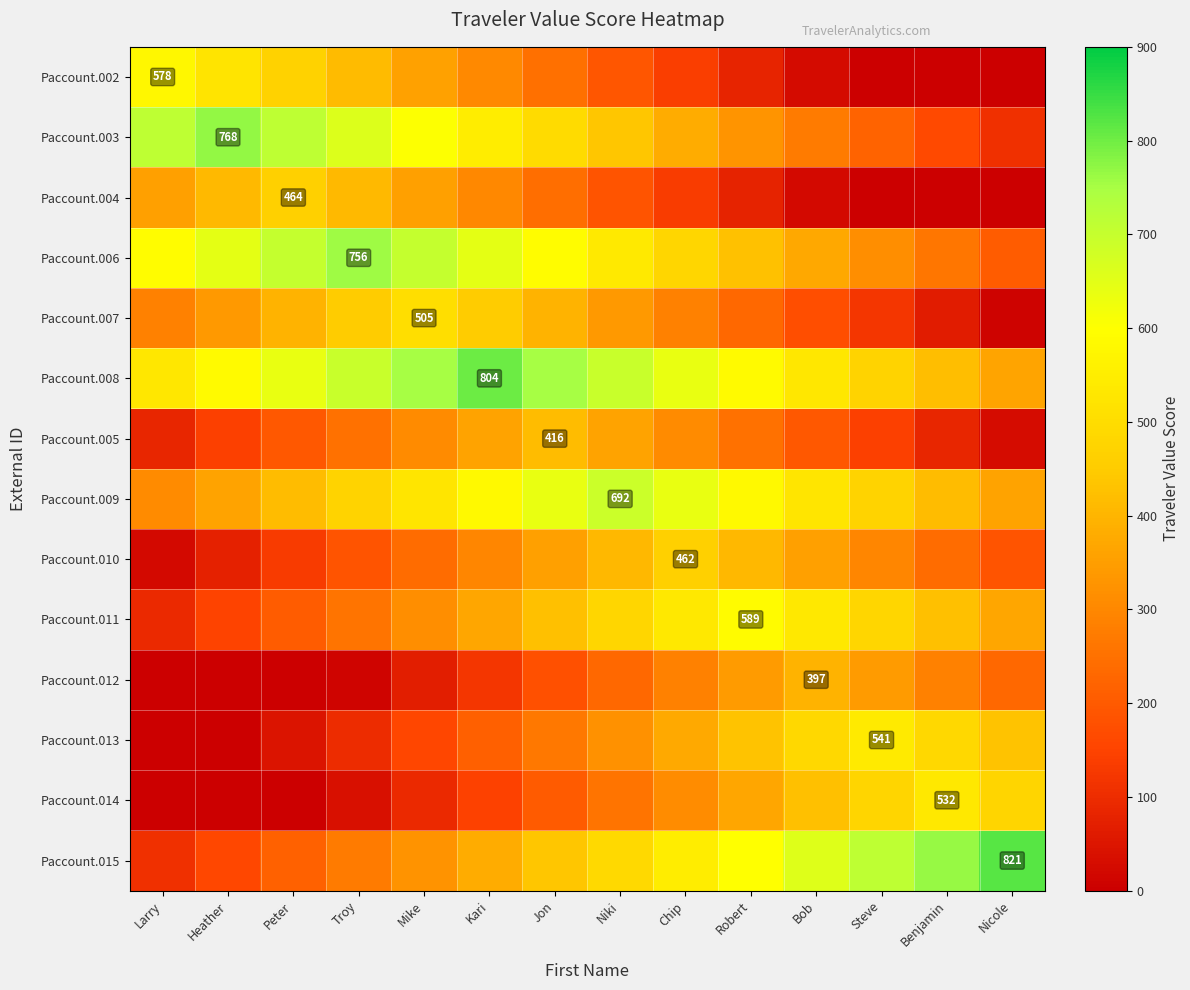

At which category is the sum across all series the highest?

Jon